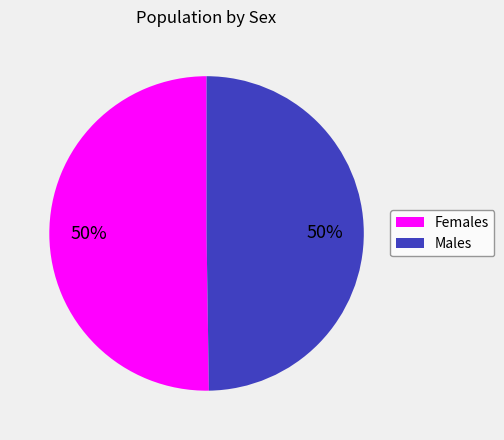

To the nearest percent, what portion does Females represent?

50%